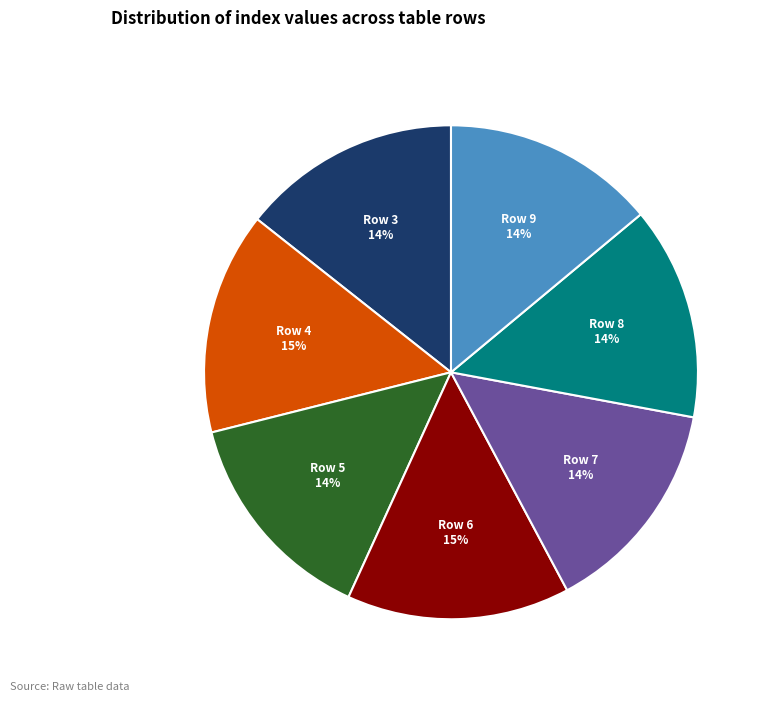

How many slices are in this pie chart?

7